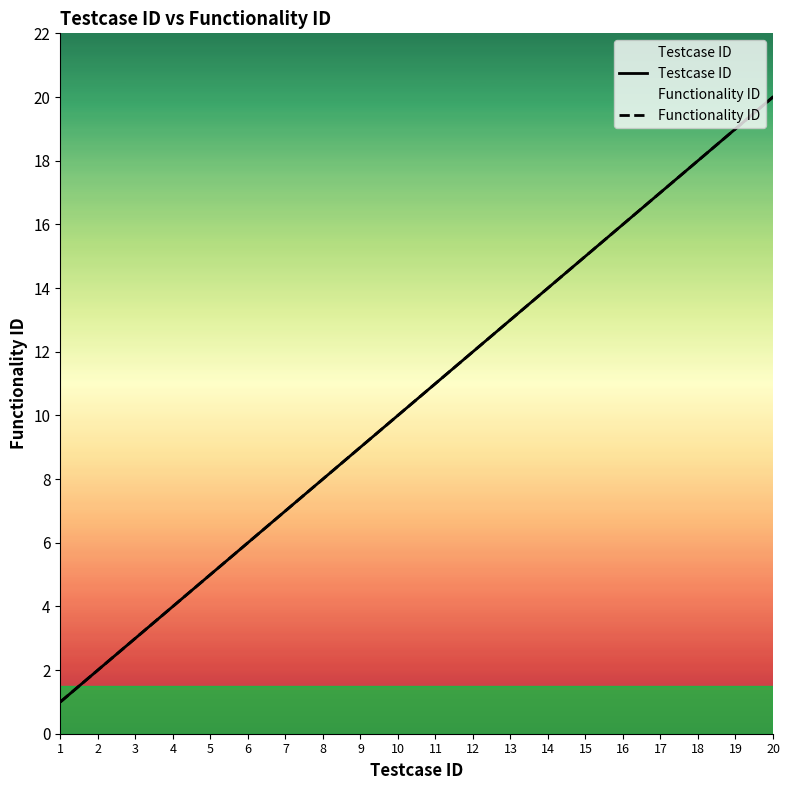

What is the minimum value for Functionality ID?

1